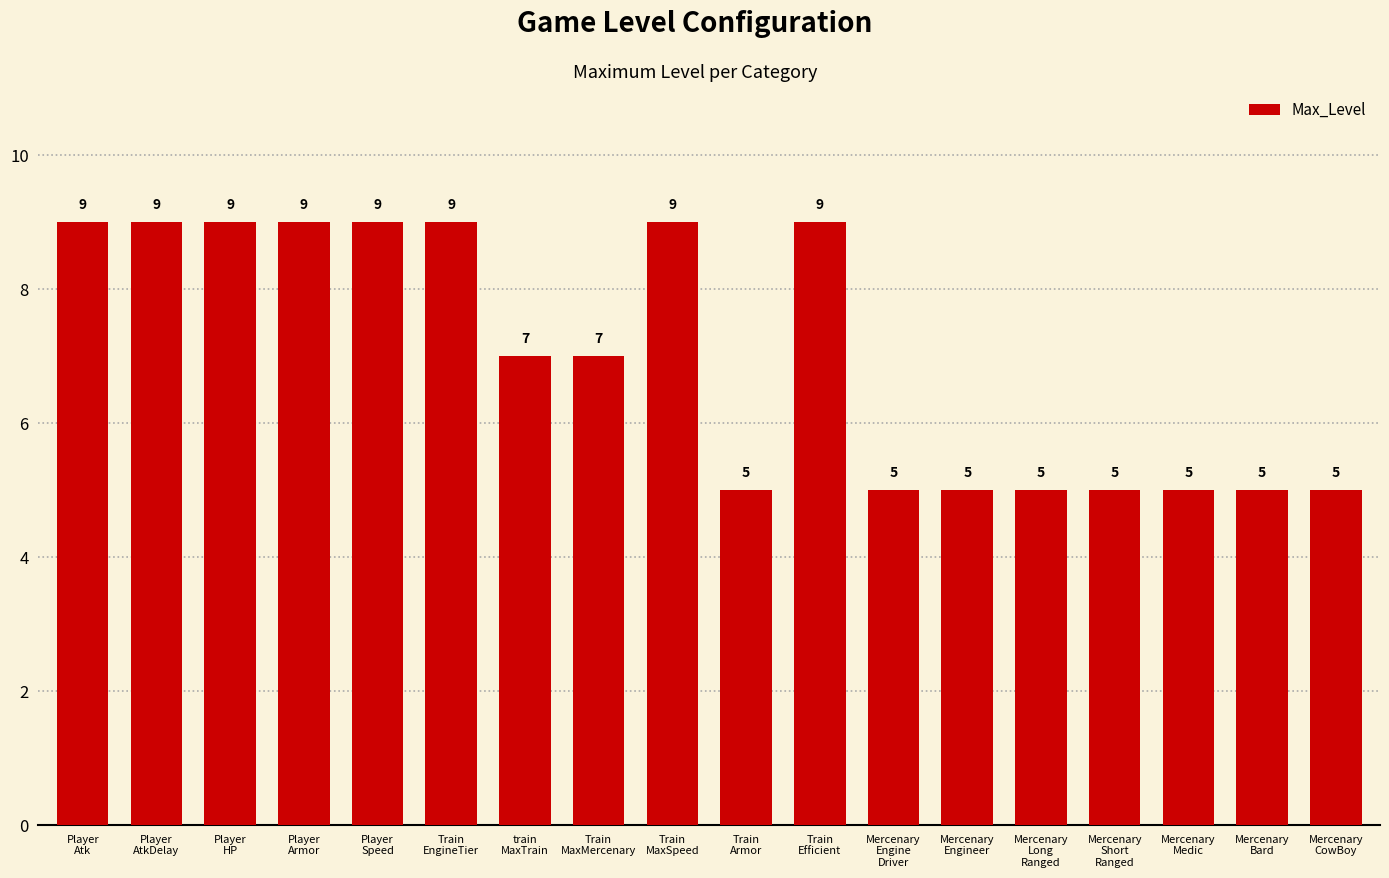

What is the ratio of the value at train
MaxTrain to the value at Player
AtkDelay?

0.8